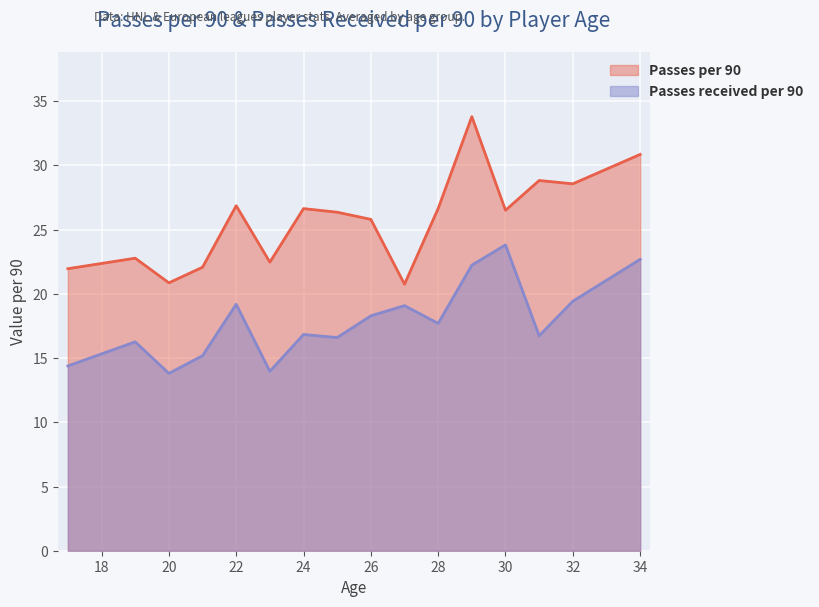

At which category is the sum across all series the highest?

29